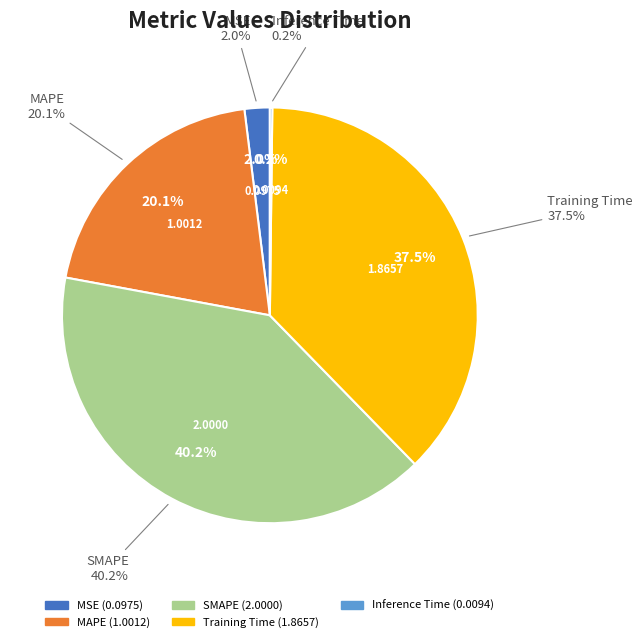

What is the largest slice in the pie chart?

SMAPE